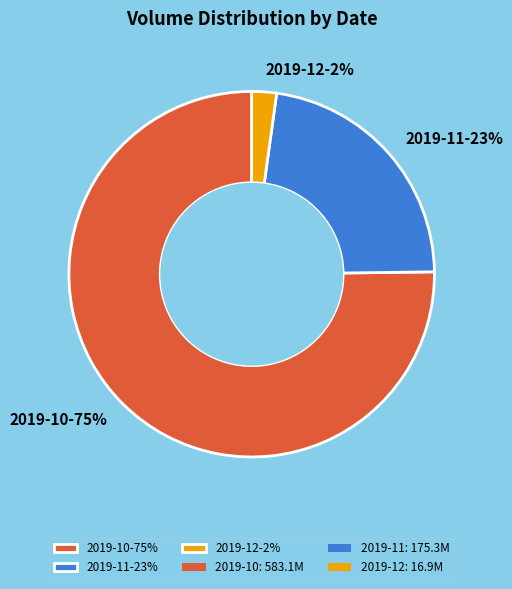

Rank the categories by value from lowest to highest.

2019-12-2%, 2019-11-23%, 2019-10-75%